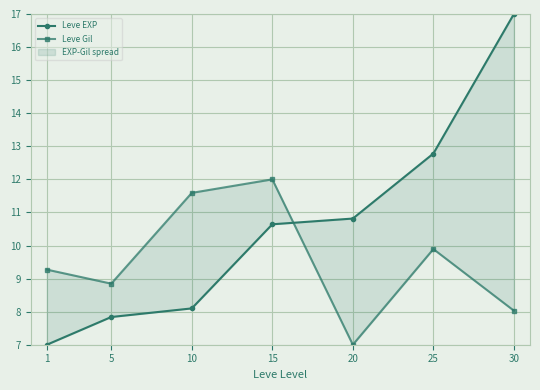

List the labels in order of Leve Gil value, largest first.

15, 10, 25, 1, 5, 30, 20